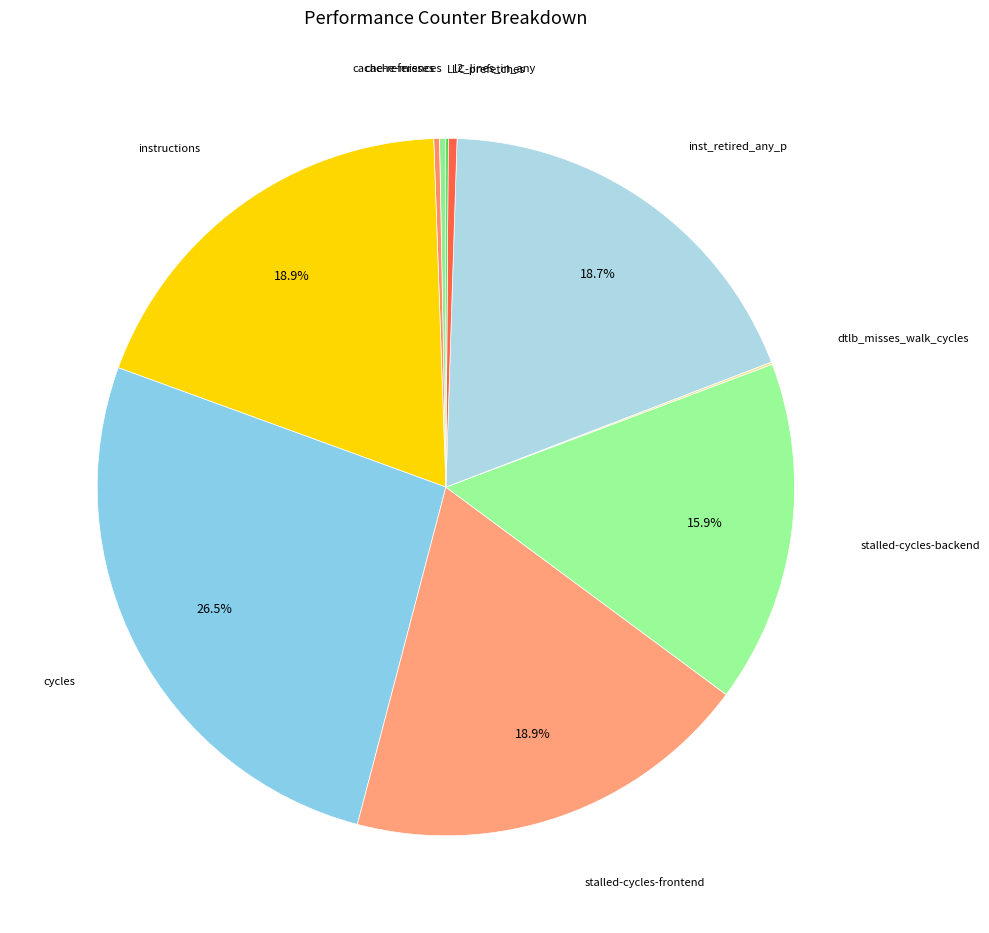

What is the largest slice in the pie chart?

cycles